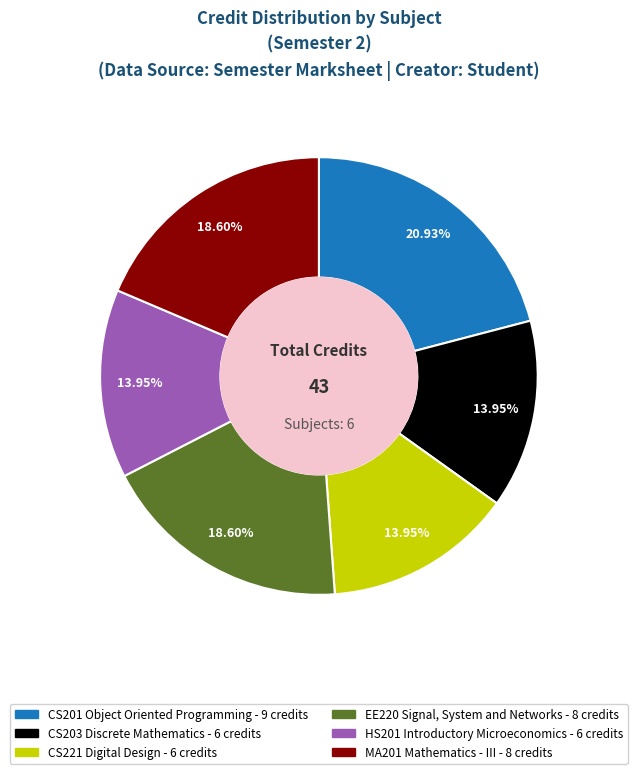

What portion of the pie excludes CS221 Digital Design?

86.0%